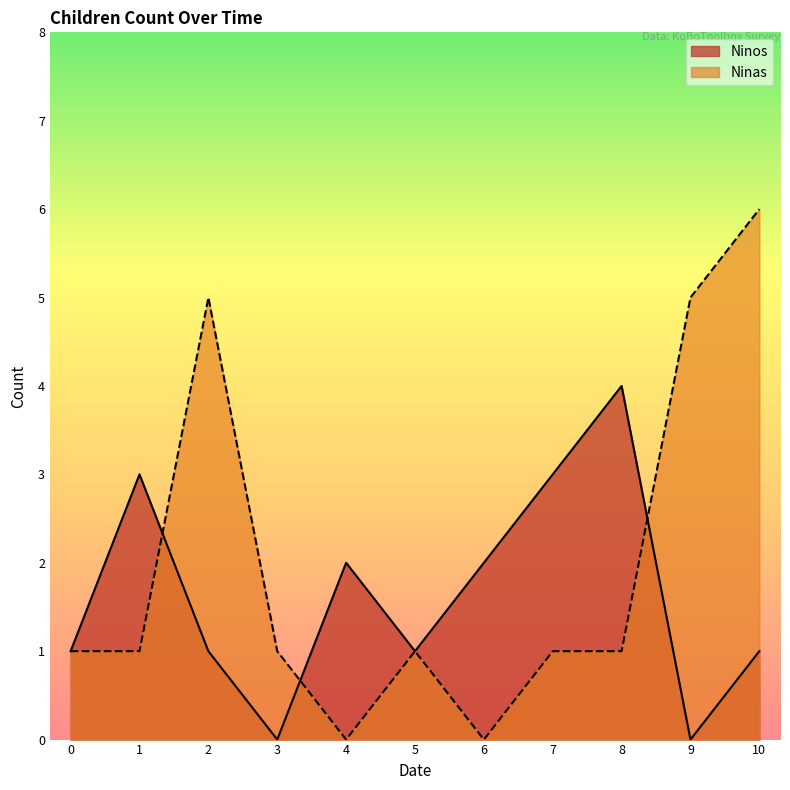

Reading left to right, what are all the values shown in this chart?

Ninos: 1	3	1	0	2	1	2	3	4	0	1
Ninas: 1	1	5	1	0	1	0	1	1	5	6